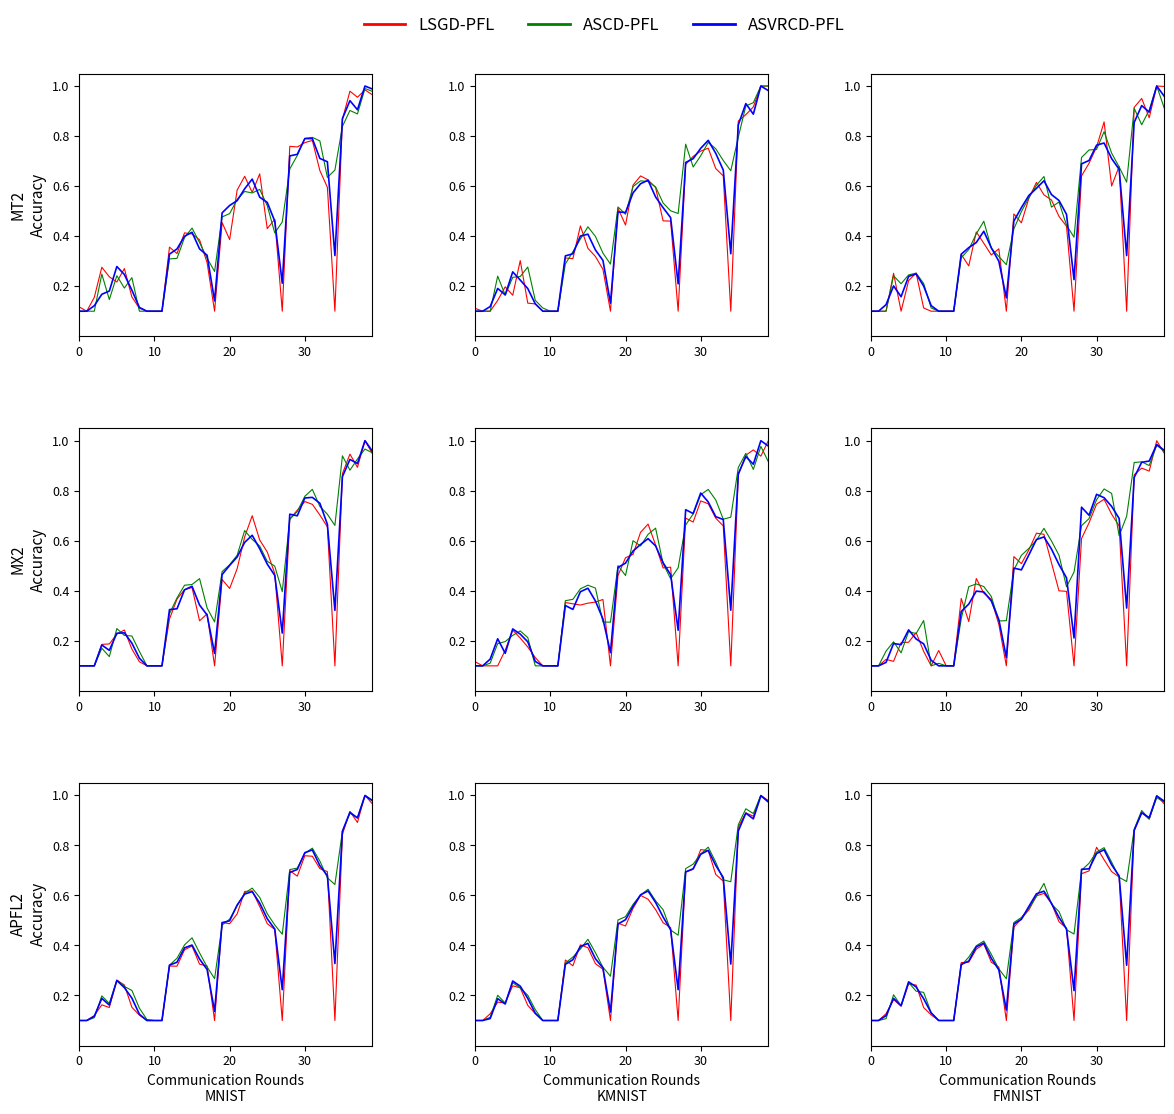

Rank the series at 10 from lowest to highest value.

LSGD-PFL, ASCD-PFL, ASVRCD-PFL